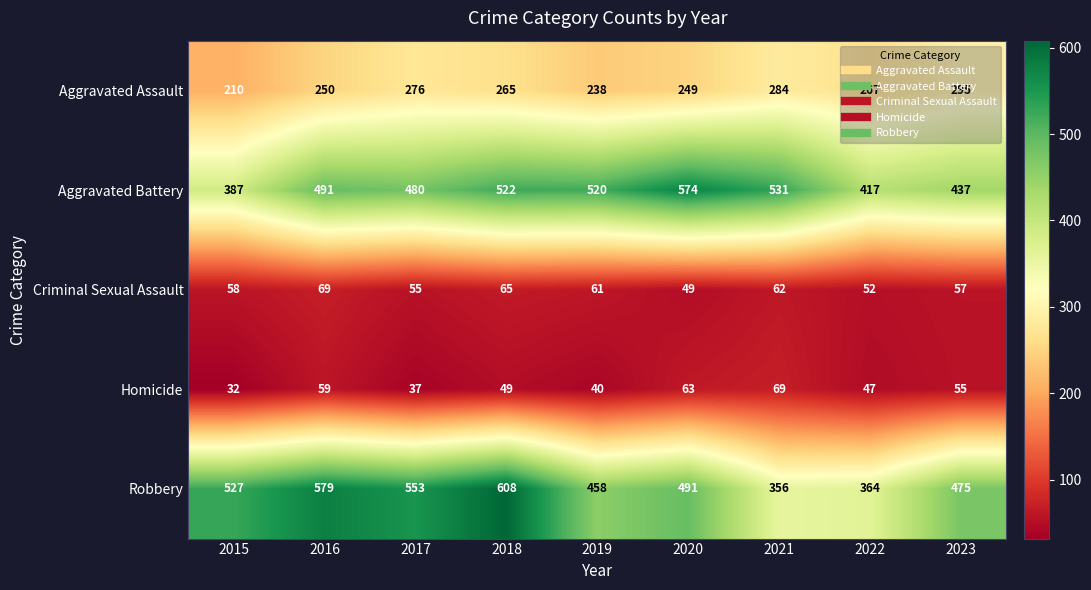

The value of Aggravated Battery at 2020 is 119. True or false?

False